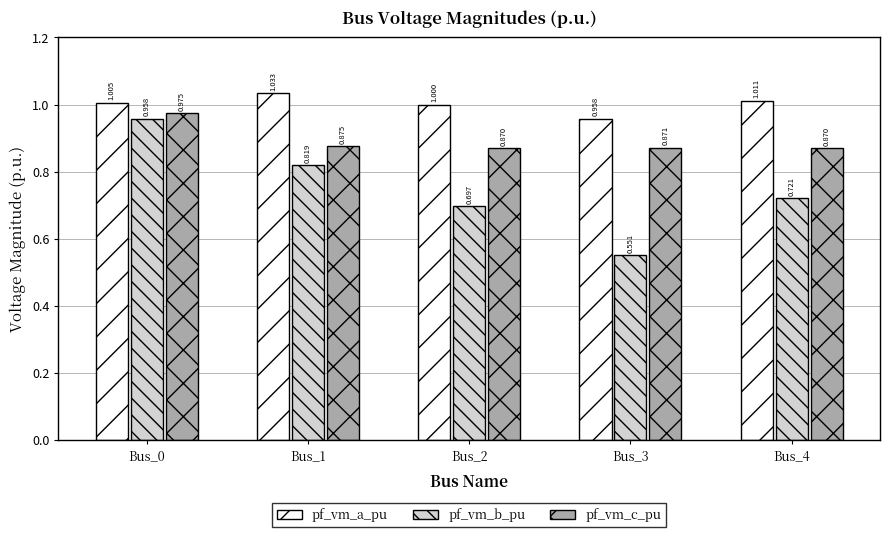

Which series has the widest spread of values?

pf_vm_b_pu